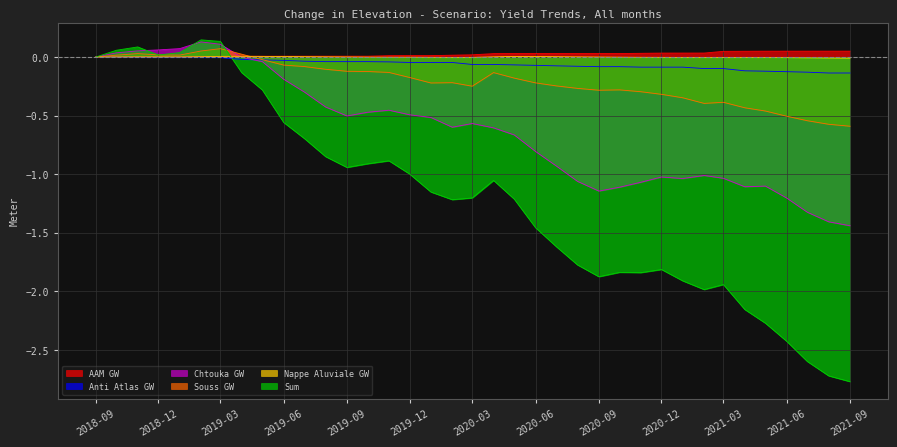

What is the minimum value for Chtouka GW?

-1.4